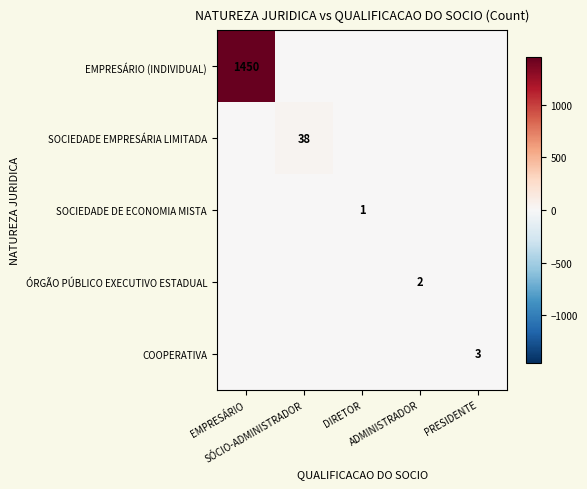

At PRESIDENTE, list the series in order from largest to smallest.

COOPERATIVA, EMPRESÁRIO (INDIVIDUAL), SOCIEDADE EMPRESÁRIA LIMITADA, SOCIEDADE DE ECONOMIA MISTA, ÓRGÃO PÚBLICO EXECUTIVO ESTADUAL